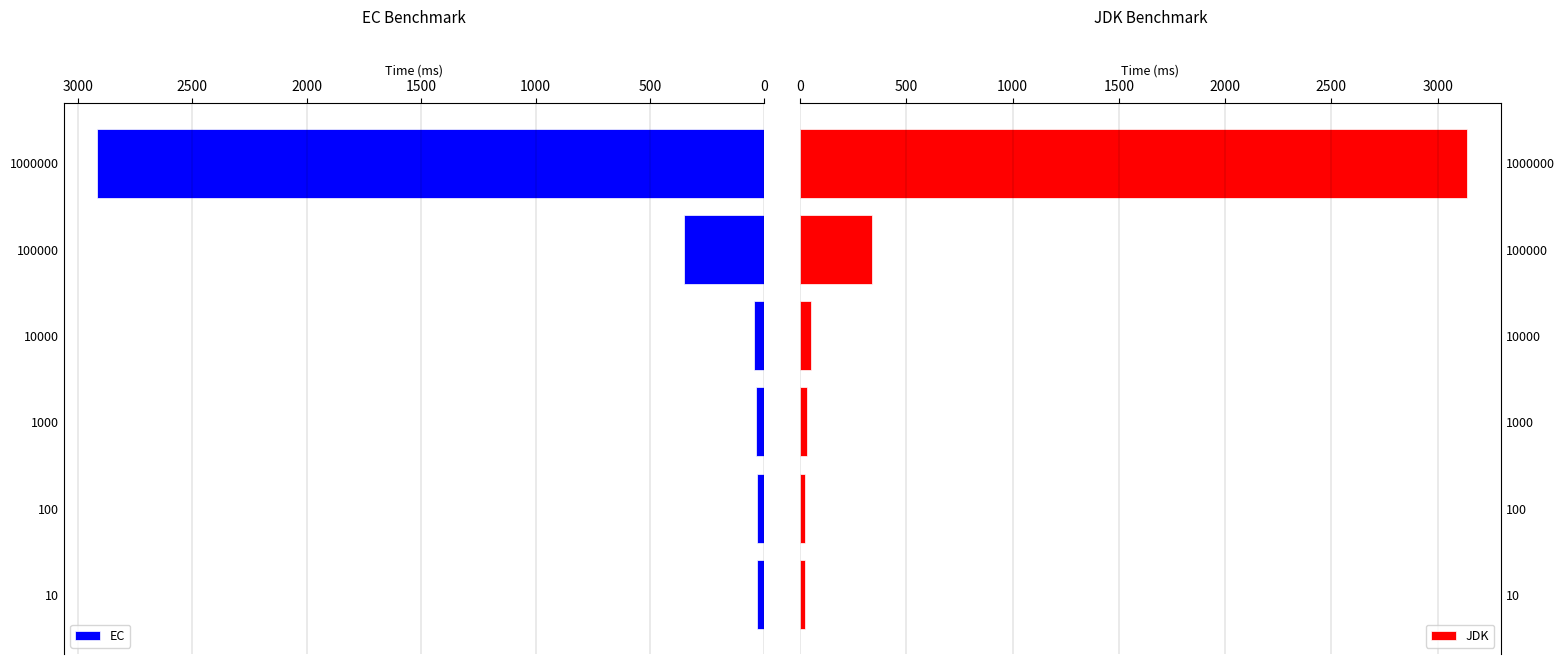

What is the sum of the EC values at 1000000 and 1000?

2952.3